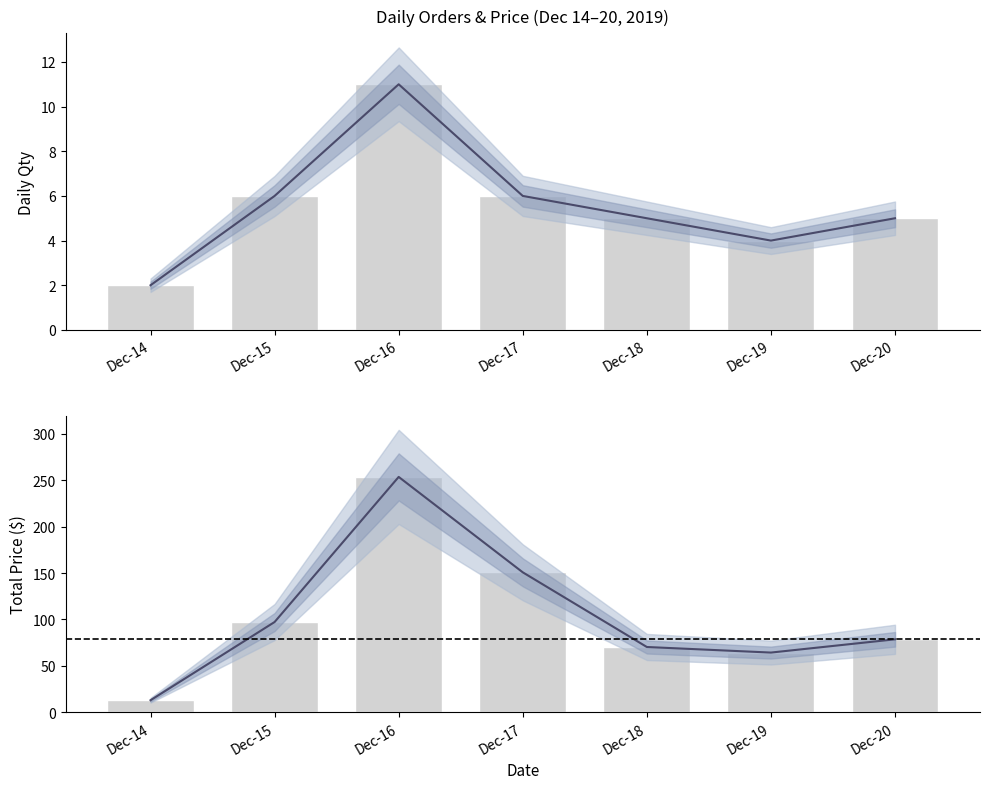

Reading left to right, extract all data points from this chart.

Qty: 2.0	6.0	11.0	6.0	5.0	4.0	5.0
Price($): 13.0	97.3	253.6	150.8	70.3	64.3	78.6